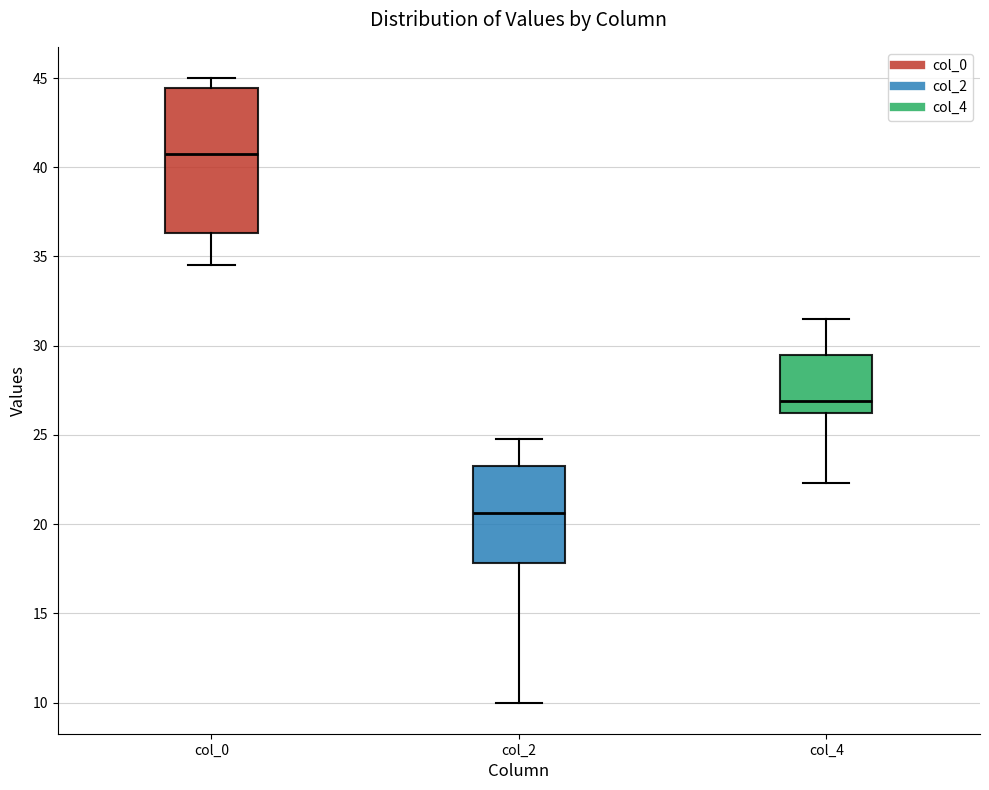

Reading left to right, transcribe this box plot: for each box, give where its median line is, the range the box spans, and where its two whiskers end, as read against the y-axis. The values are not printed on the chart, so give them approximately, as read against the axis.

col_0: median 41.0, box 36.5 to 44.5, whiskers 34.5 to 45.0
col_2: median 20.5, box 18.0 to 23.5, whiskers 10.0 to 25.0
col_4: median 27.0, box 26.5 to 29.5, whiskers 22.5 to 31.5